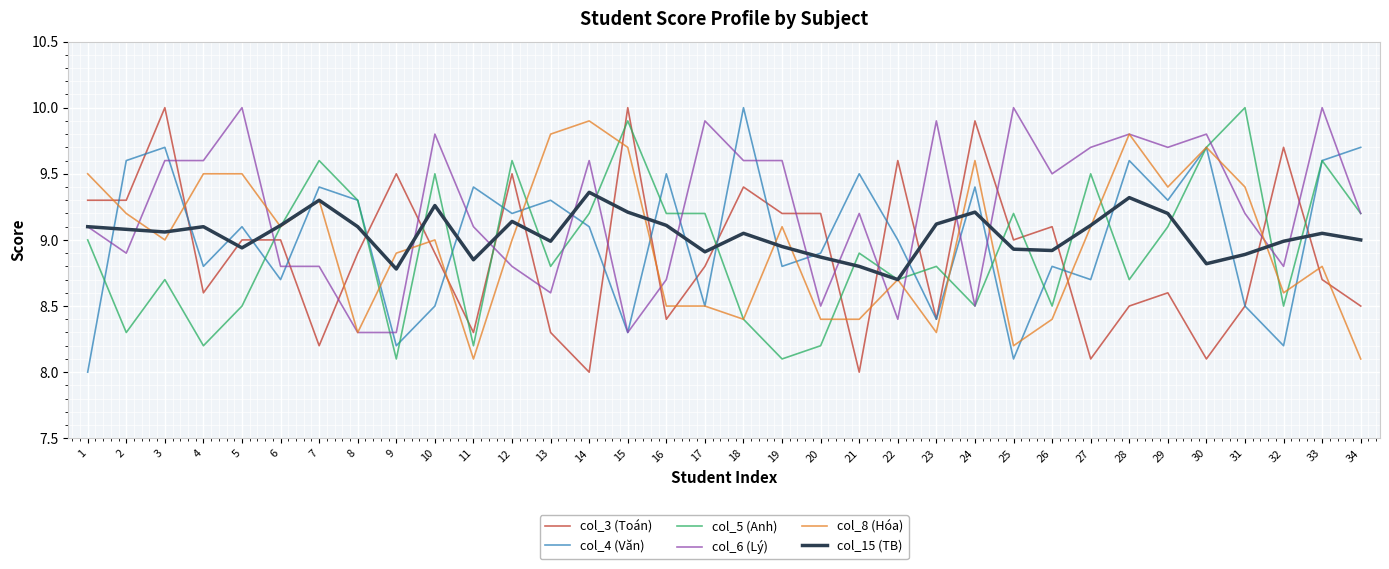

What is the difference between the highest and lowest values at 26?

1.1